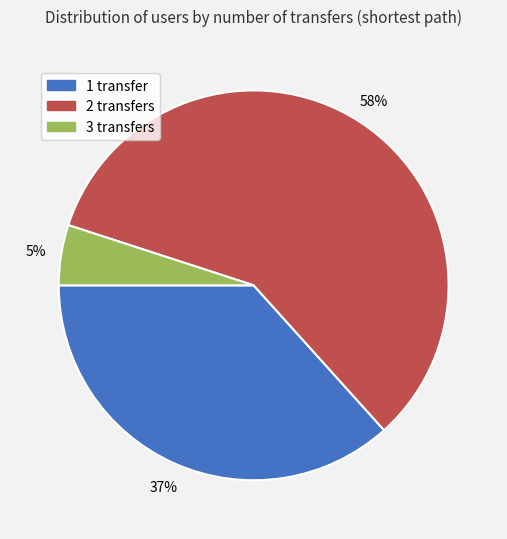

Rank the categories by value from highest to lowest.

2 transfers, 1 transfer, 3 transfers